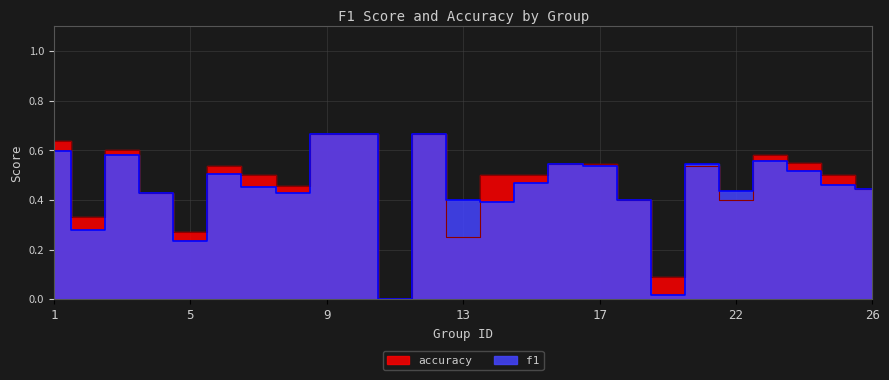

What is the total value across all series at 25?

1.0